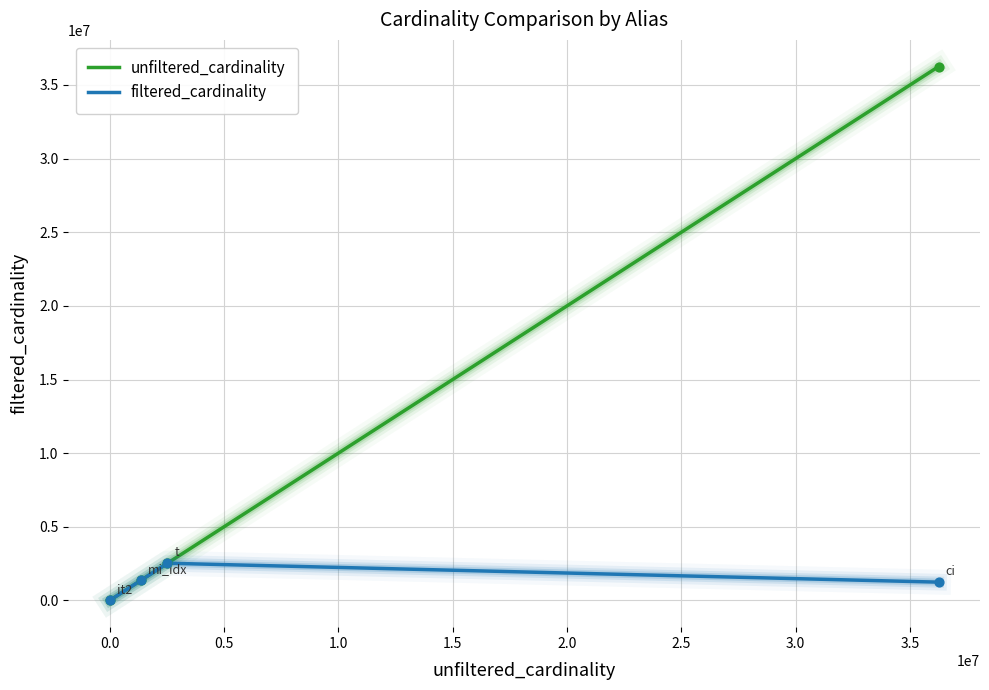

Which series has the widest spread of values?

unfiltered_cardinality